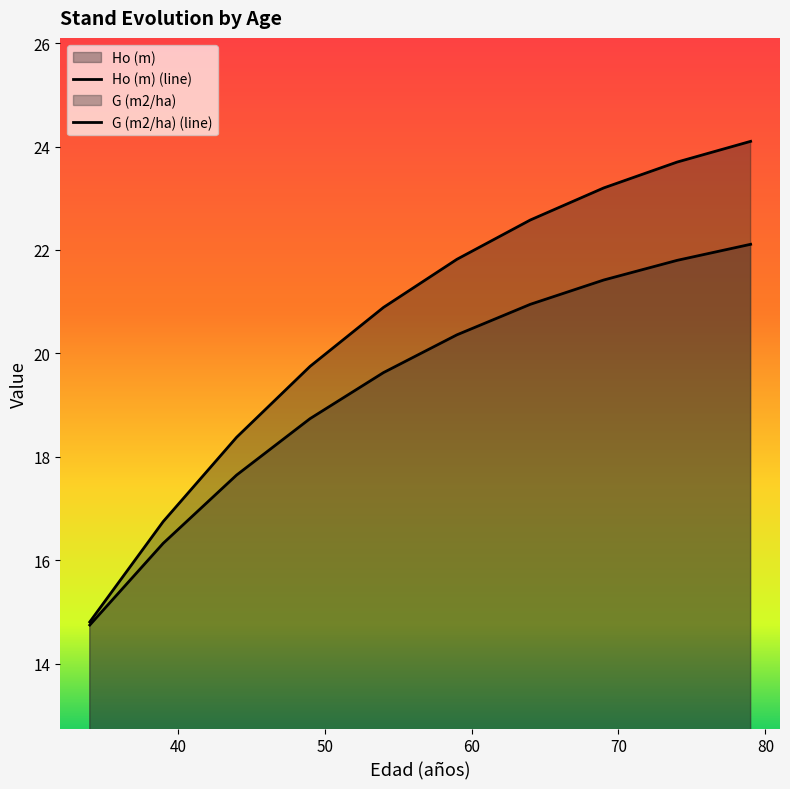

Is it true that G (m2/ha) (line) equals 22.1 at 9?

True